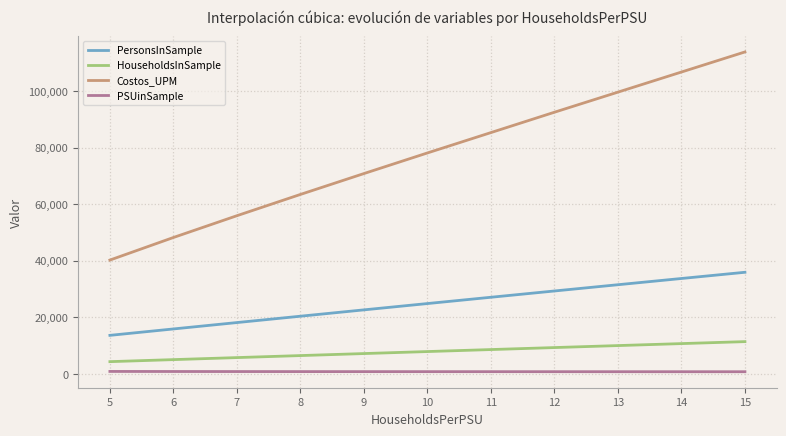

What is the highest value of the HouseholdsInSample series?

11405.0